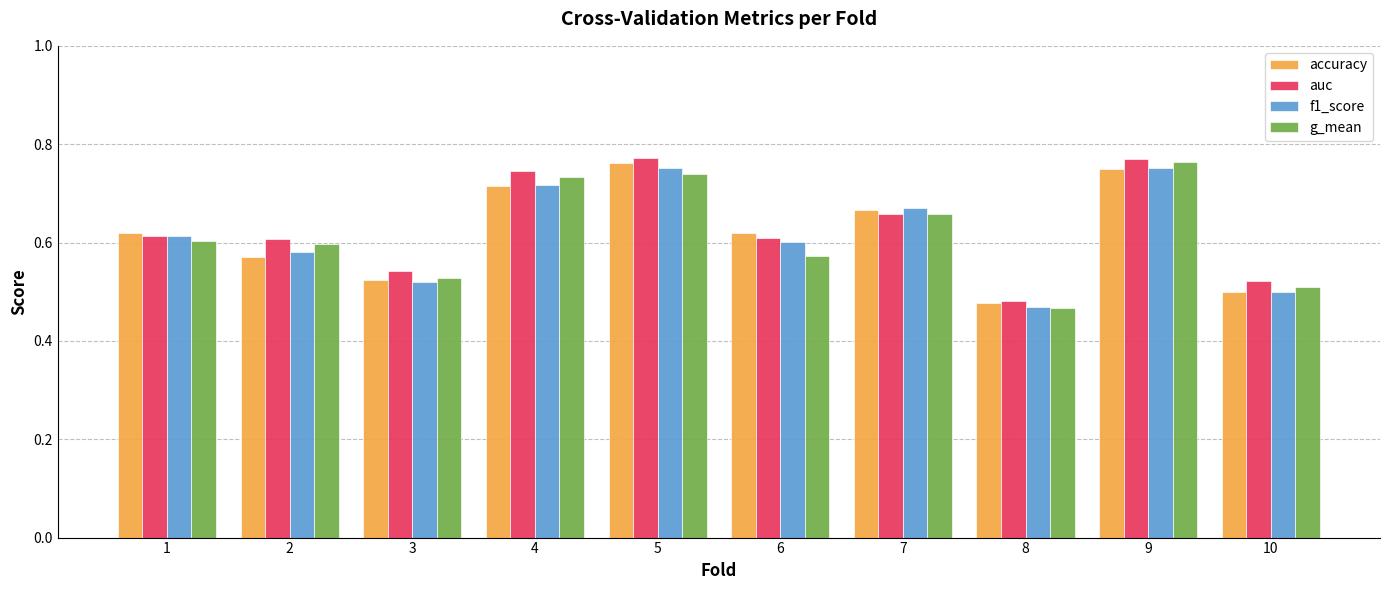

Which category has the lowest value across all series?

8